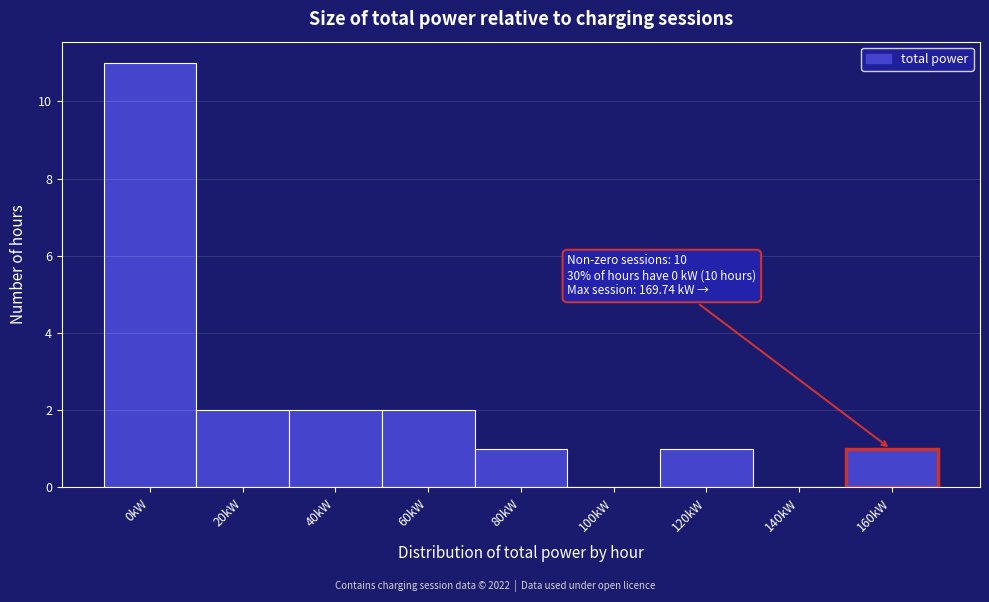

Reading left to right, extract all data points from this chart.

0kW=11	20kW=2	40kW=2	60kW=2	80kW=1	100kW=0	120kW=1	140kW=0	160kW=1